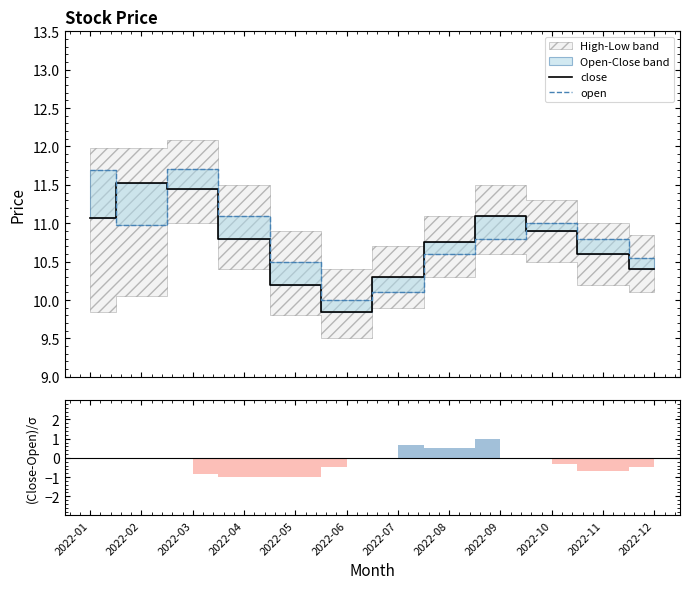

Where is the first local minimum for close?

2022-06